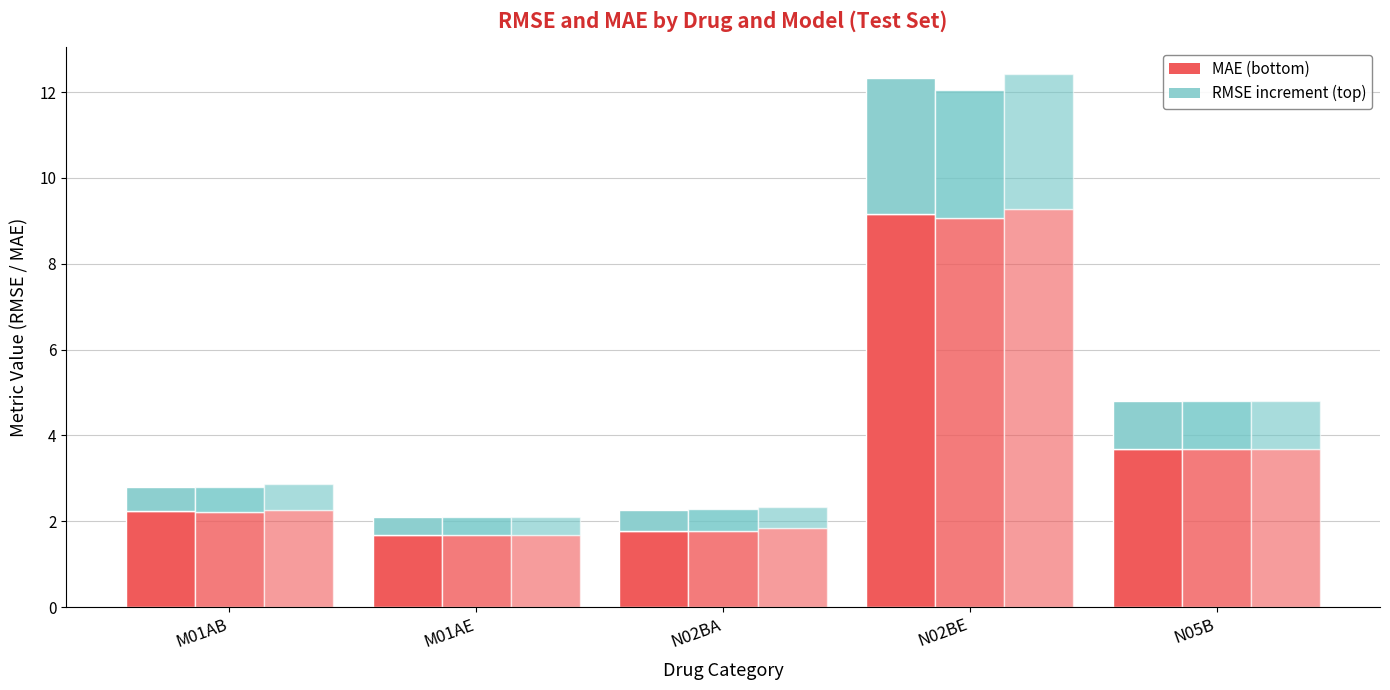

Which label corresponds to the largest value in the chart?

N02BE